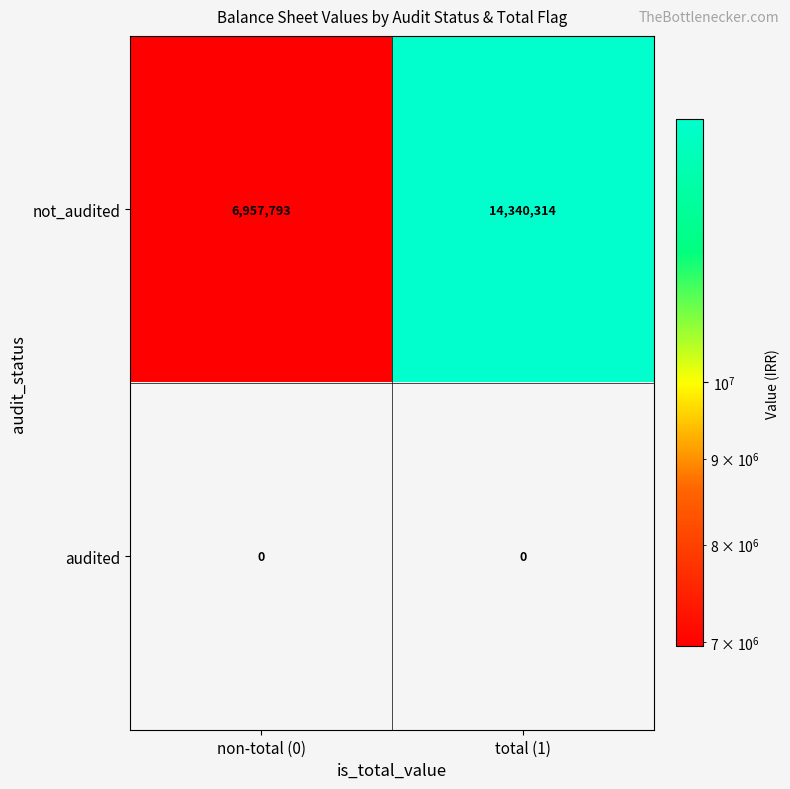

Reading left to right, what are all the values shown in this chart?

not_audited: 6957793	14340314
audited: 0	0